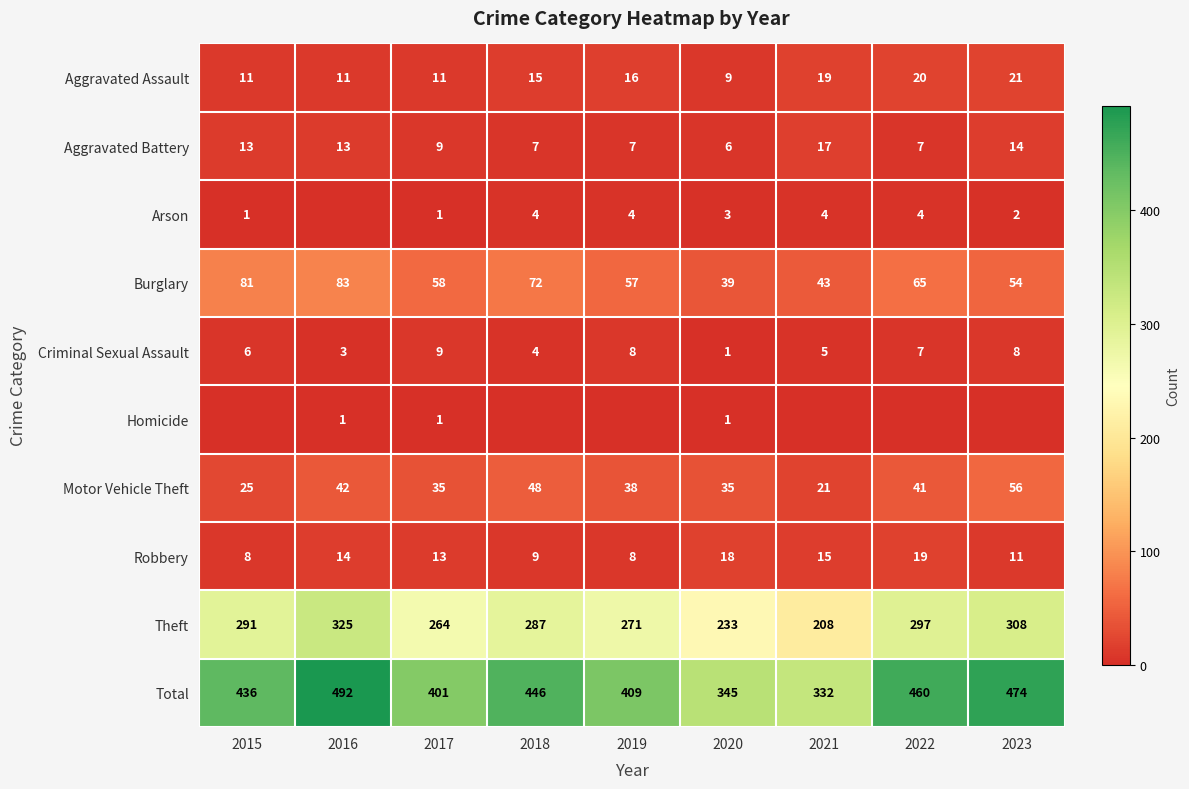

What is the highest value of the Aggravated Assault series?

21